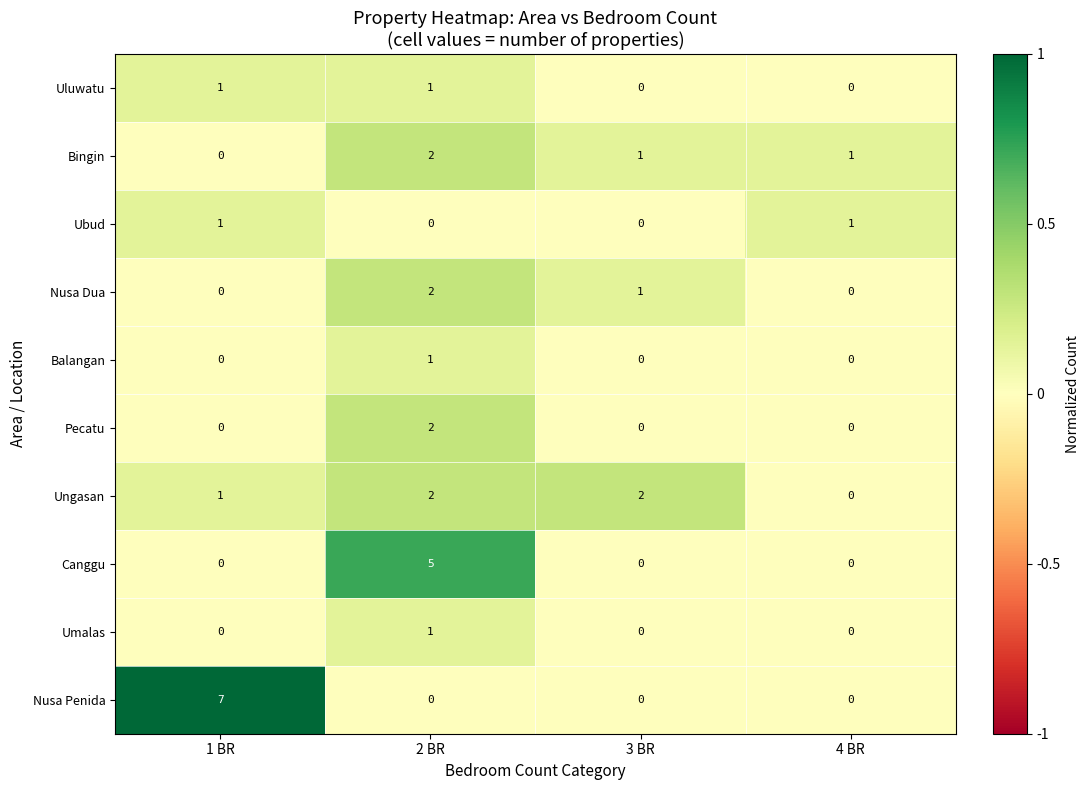

What is the greatest value displayed?

7